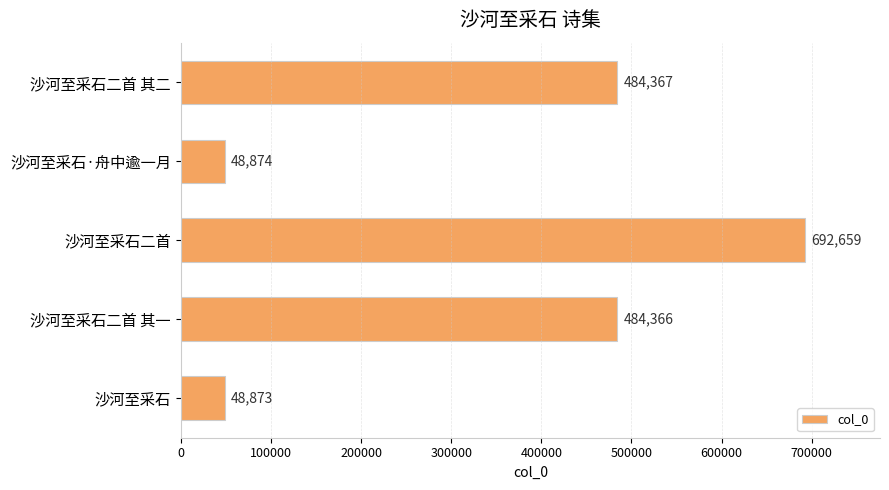

What is the change in value from 沙河至采石二首 to 沙河至采石?

-643786